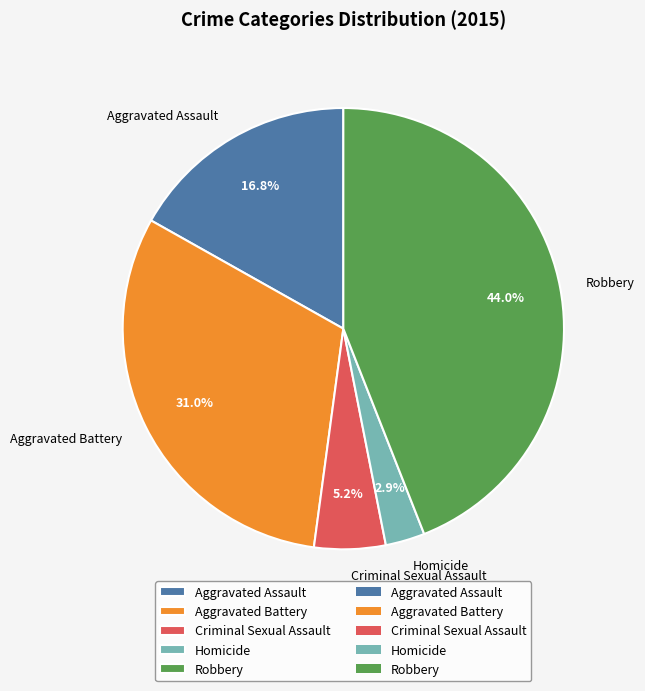

How many slices are in this pie chart?

5